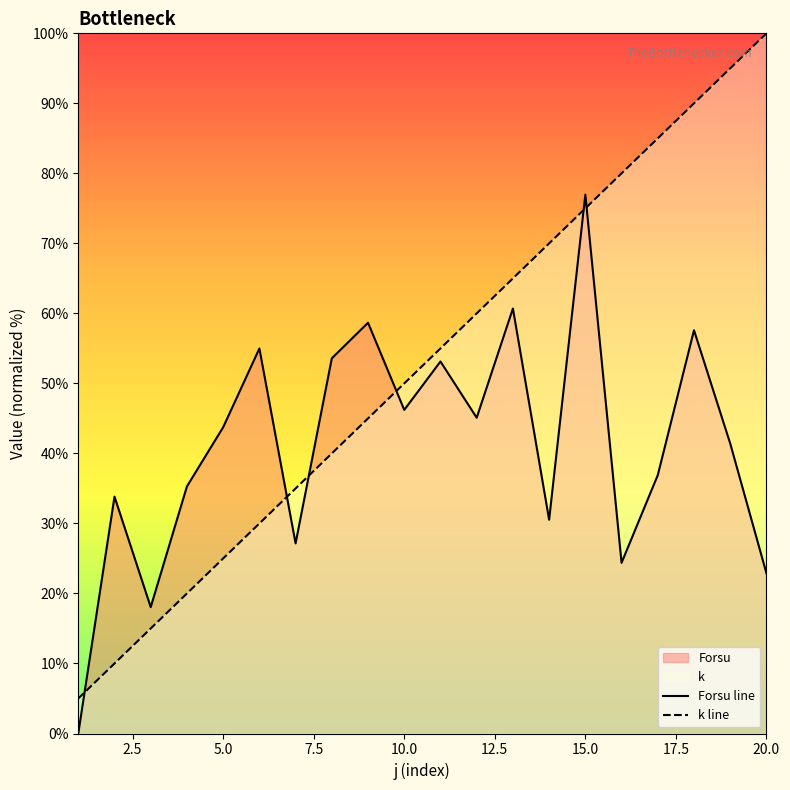

How many lines are shown in the chart?

2